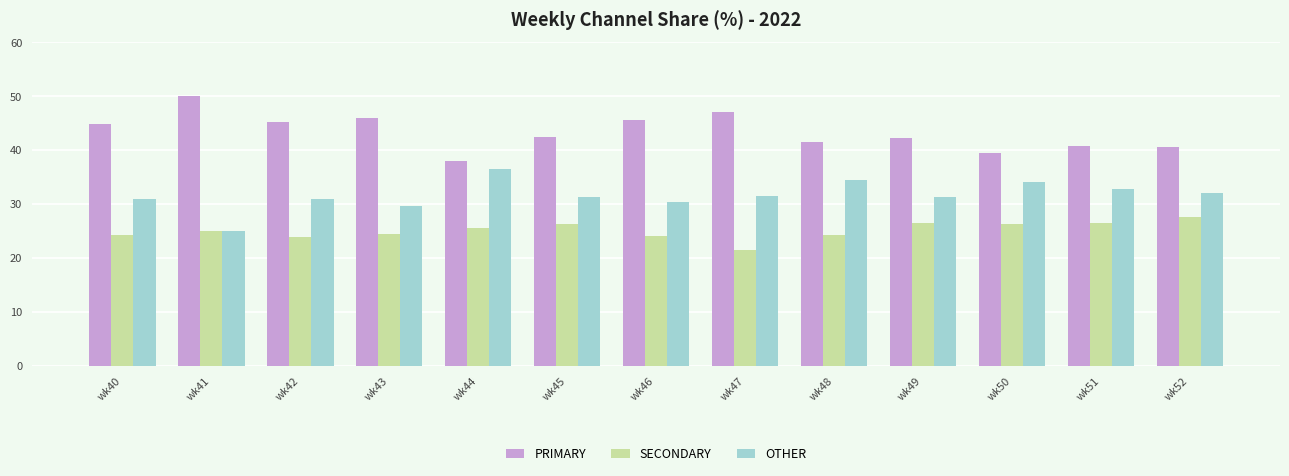

True or false: OTHER has a value of 30.4 at wk46.

True